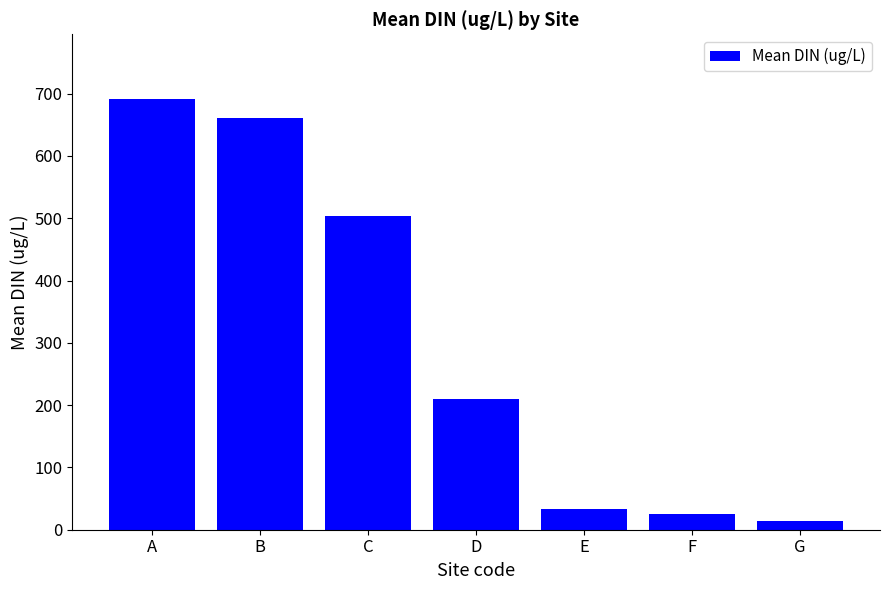

What is the sum of the values at D and F?

236.0